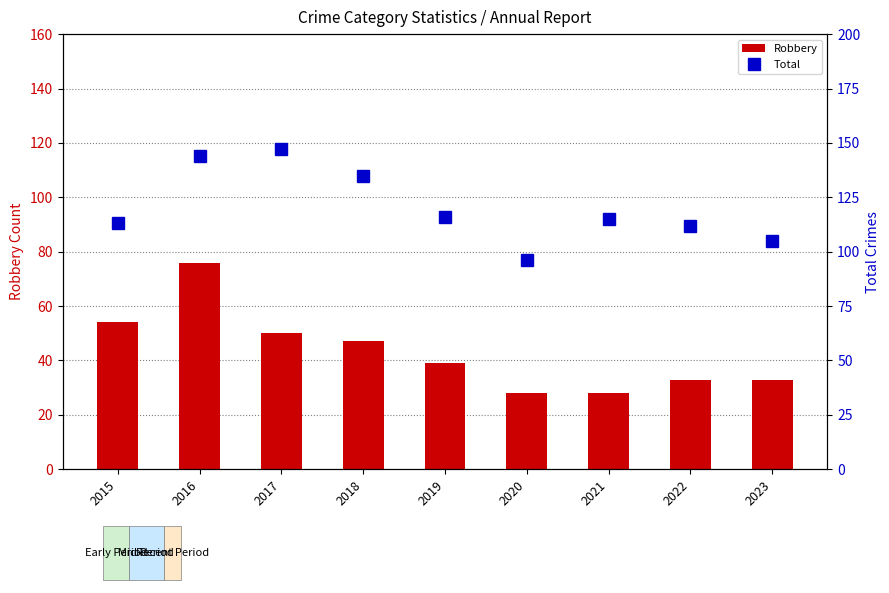

What is the value of the Robbery bar at the 8th from the left?

33